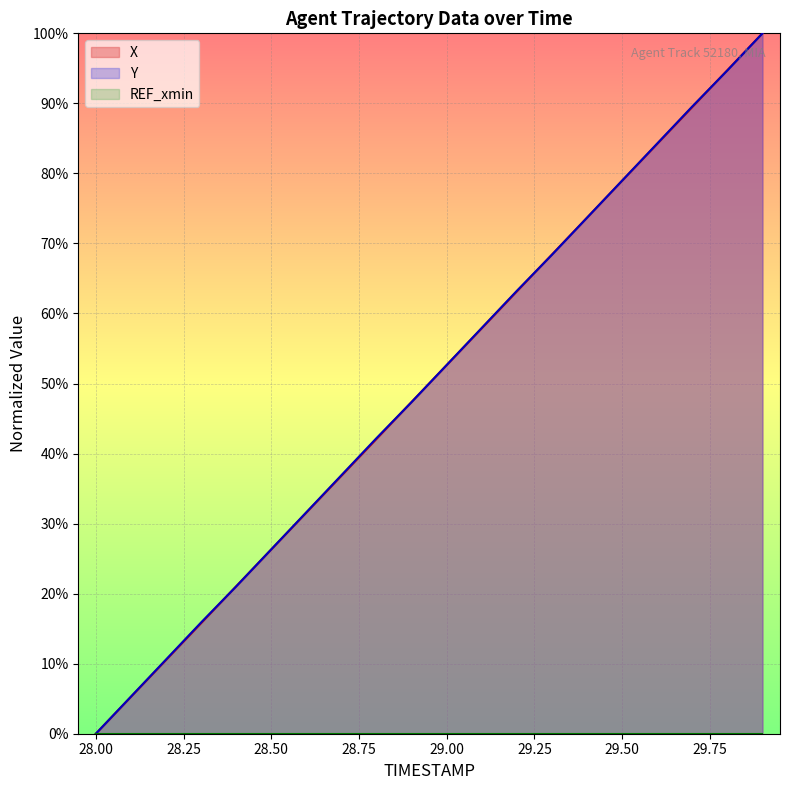

The Y series shows 63.3 at 28.9. True or false?

False